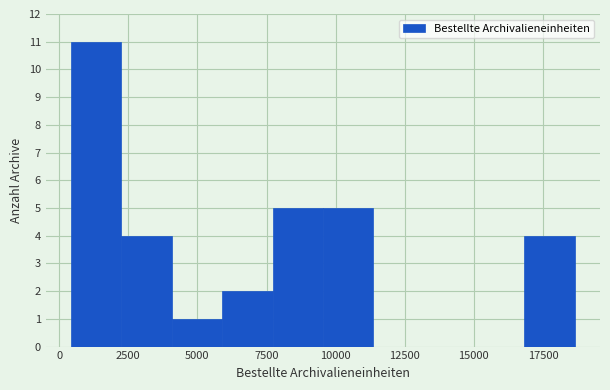

Read against the x-axis, roughly where is the centre of the tallest bar?

1500